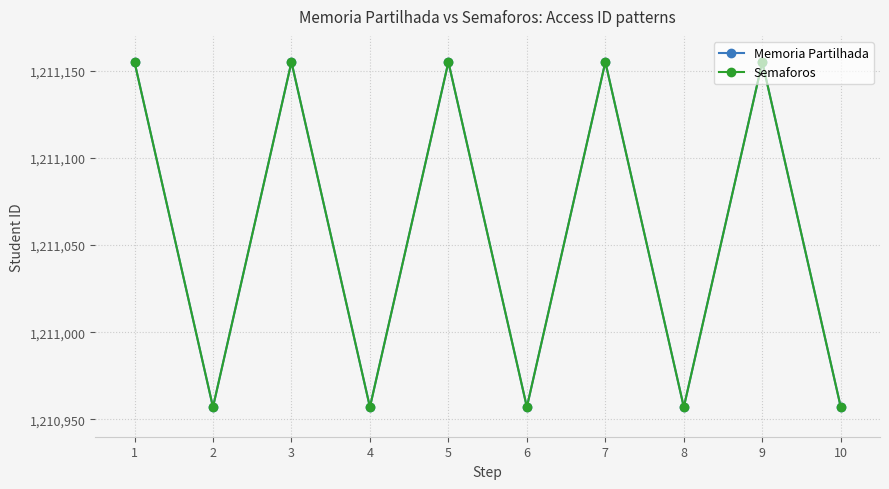

What is the difference between the Semaforos values at 5 and 4?

198